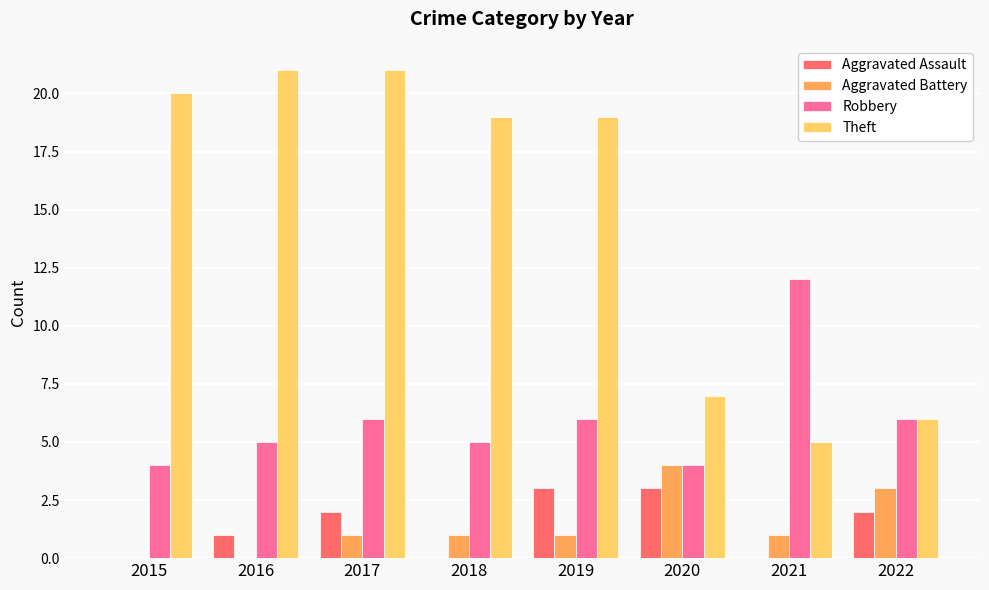

Which series changed the most between 2015 and 2019?

Aggravated Assault